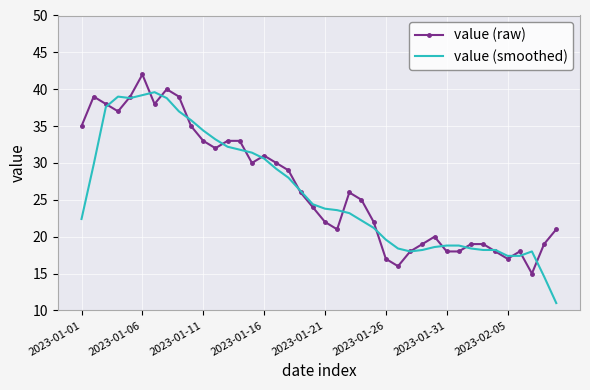

What is the average value of the value (raw) series?

26.8